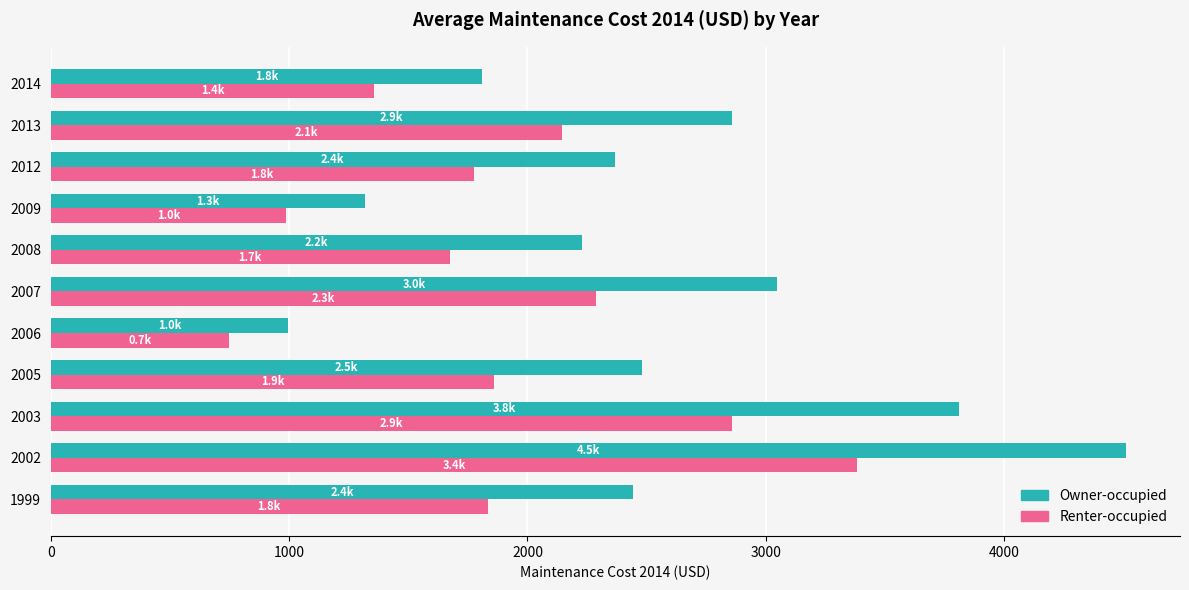

At which label is Owner-occupied closest to 2754?

2013